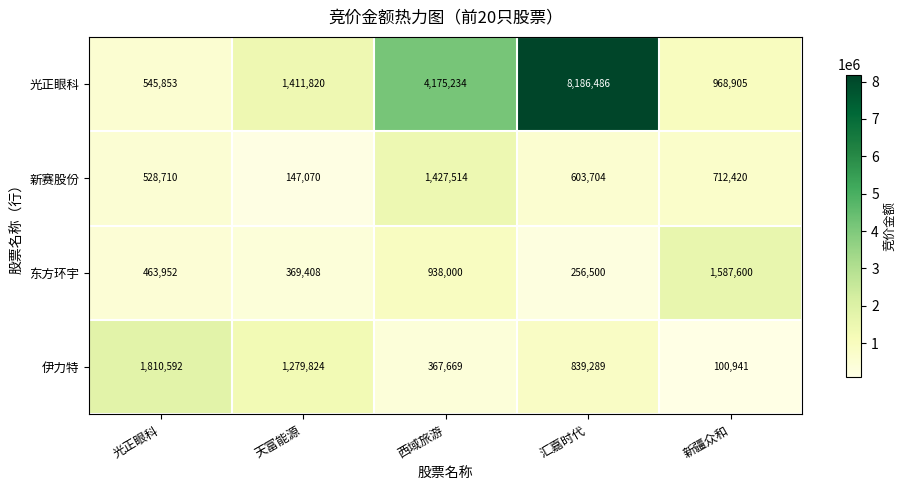

Which category has the lowest value across all series?

新疆众和